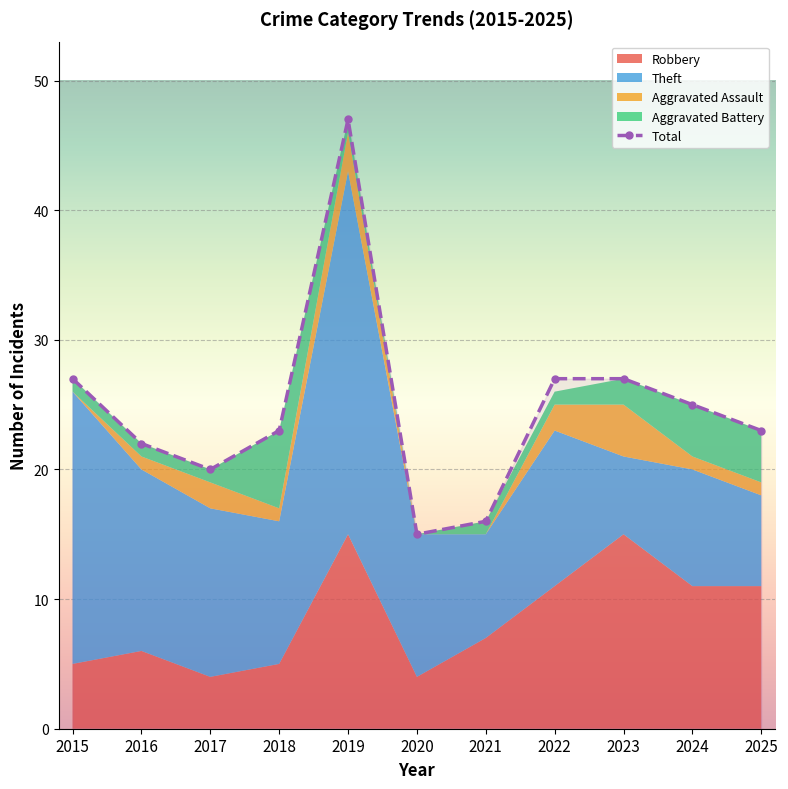

What is the value of the 8th point from the left?

27